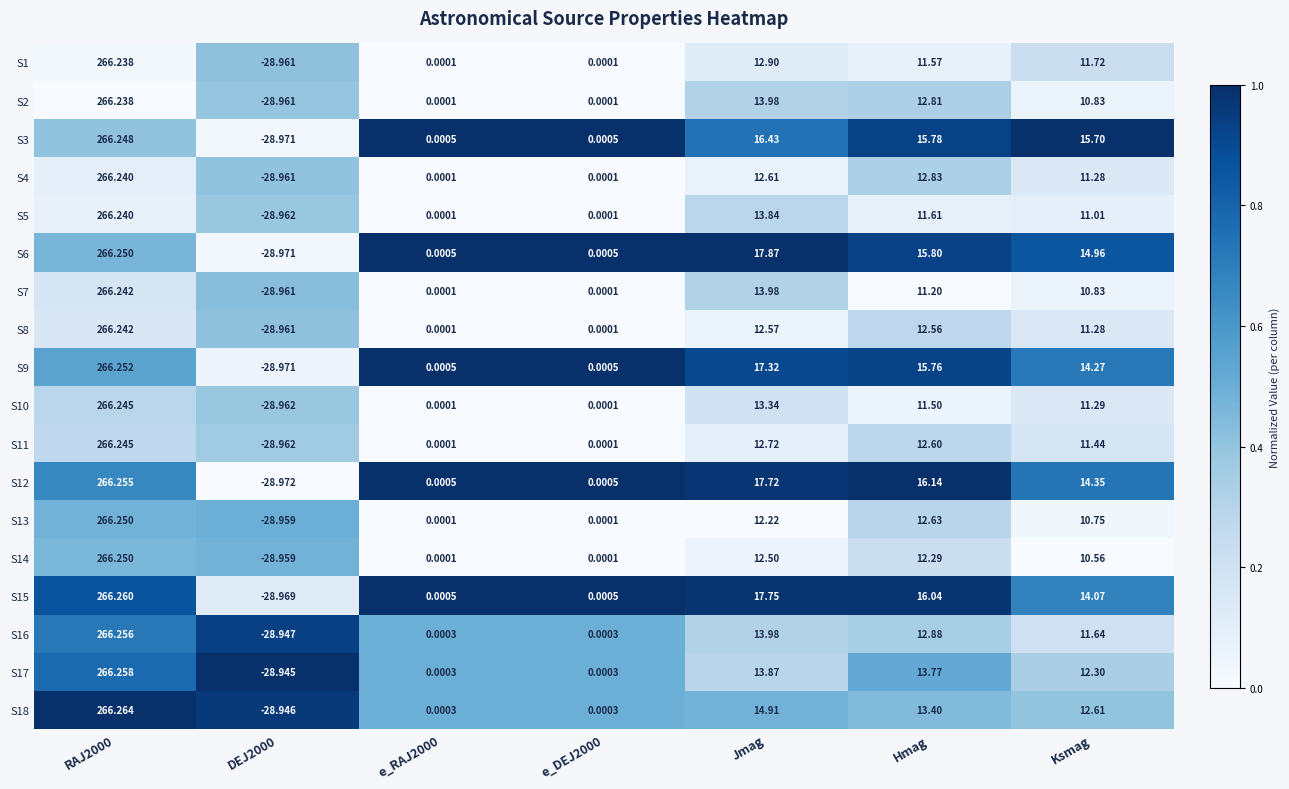

Is the value of S18 at Hmag greater than the value of S16 at e_RAJ2000?

Yes